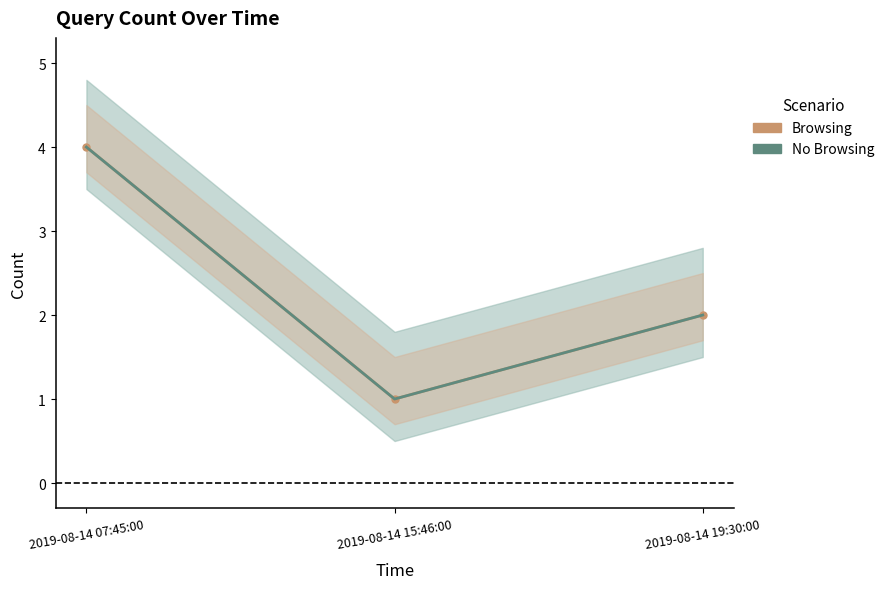

Reading right to left, transcribe all the data shown in this chart.

Browsing: 2	1	4
No Browsing: 2	1	4